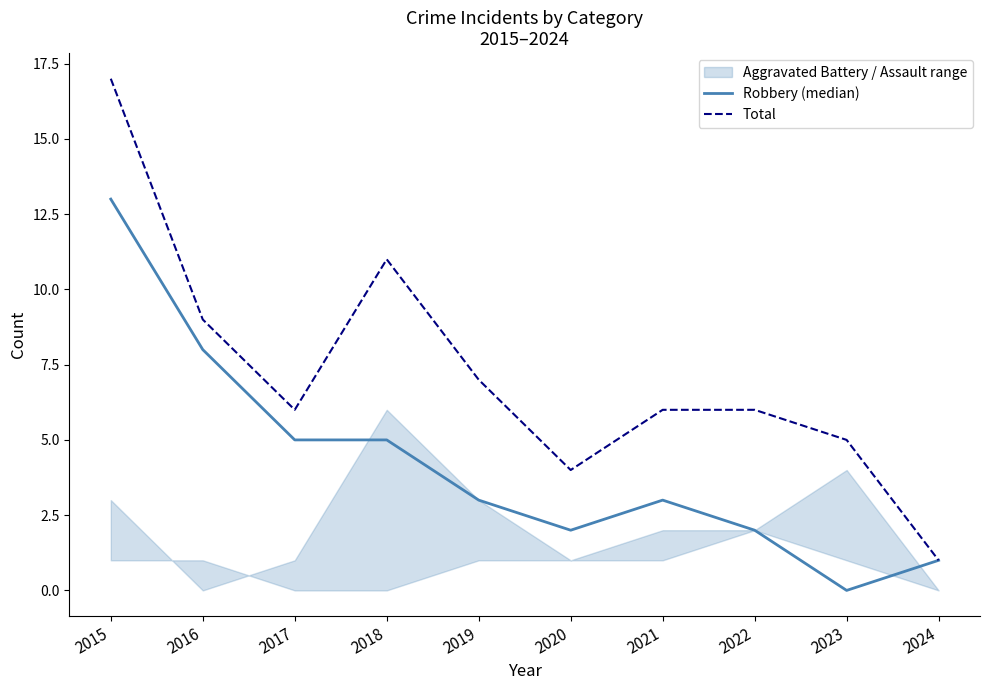

What is the lowest value of the Total series?

1